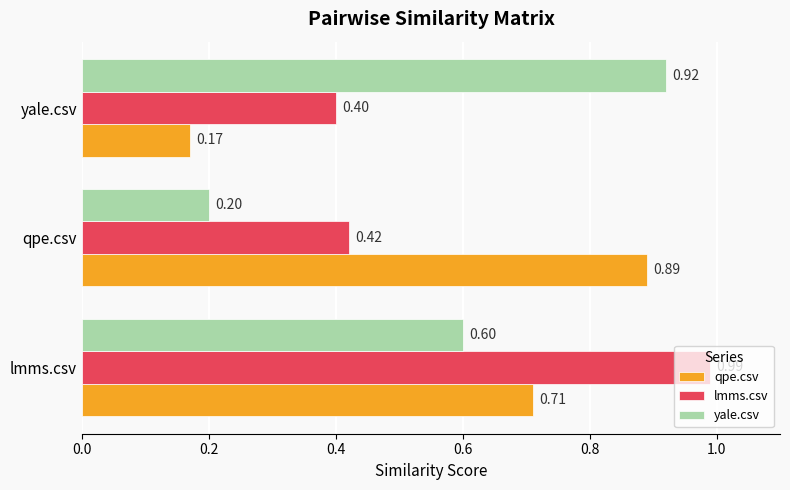

How many distinct data groups are displayed?

3